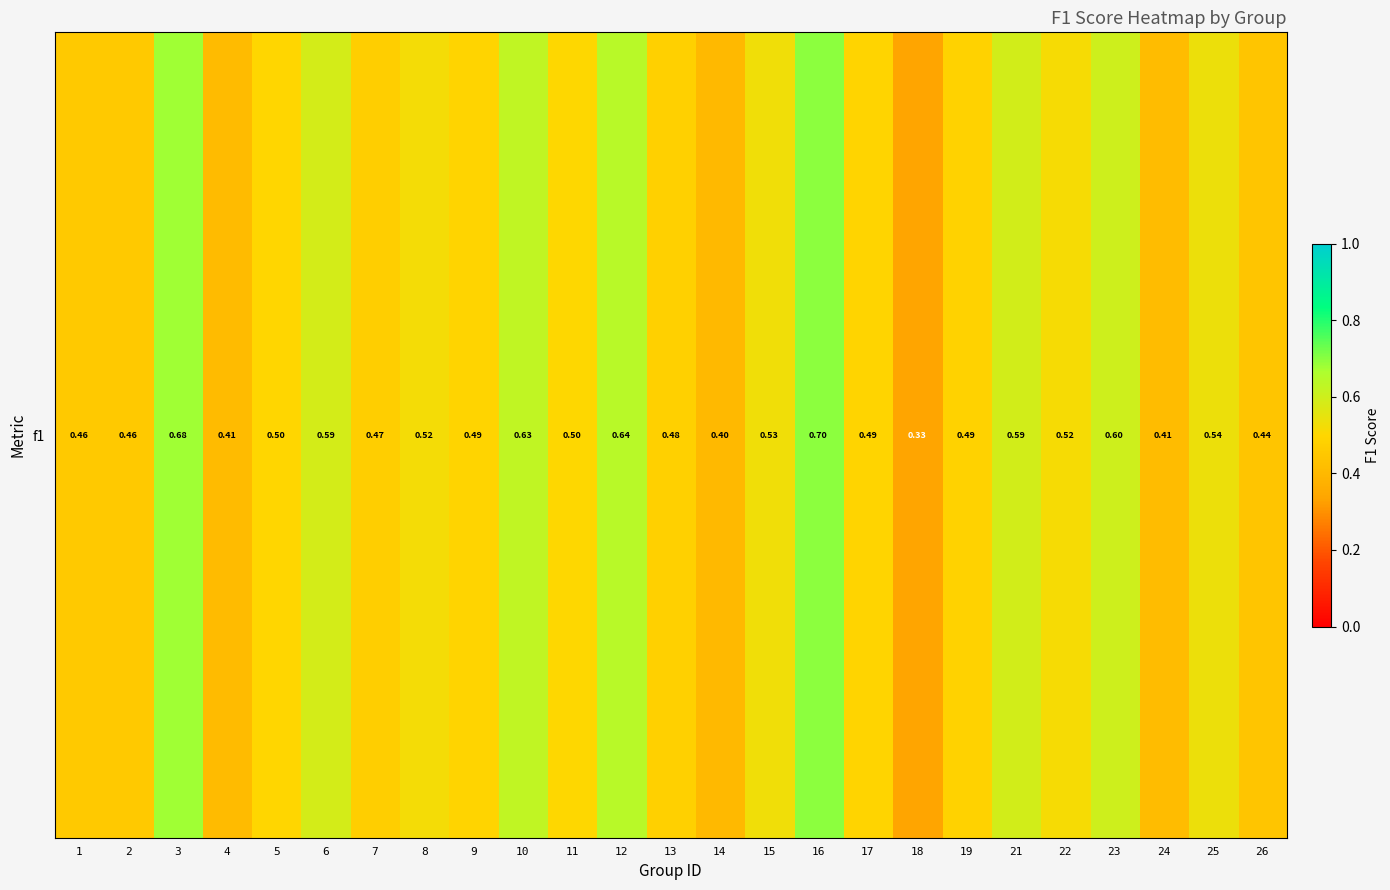

Reading left to right, transcribe all the data shown in this chart.

0.5	0.5	0.7	0.4	0.5	0.6	0.5	0.5	0.5	0.6	0.5	0.6	0.5	0.4	0.5	0.7	0.5	0.3	0.5	0.6	0.5	0.6	0.4	0.5	0.4